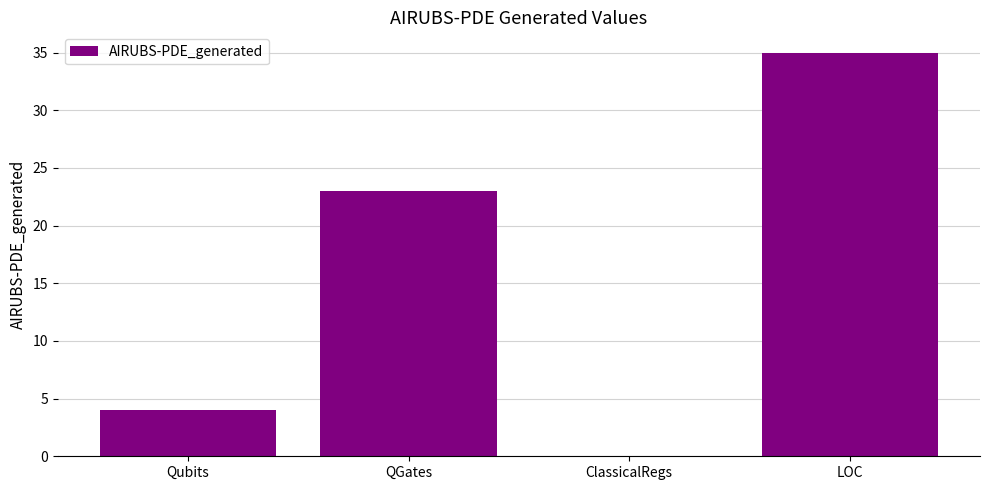

Where is the data nearest to the value 17?

QGates